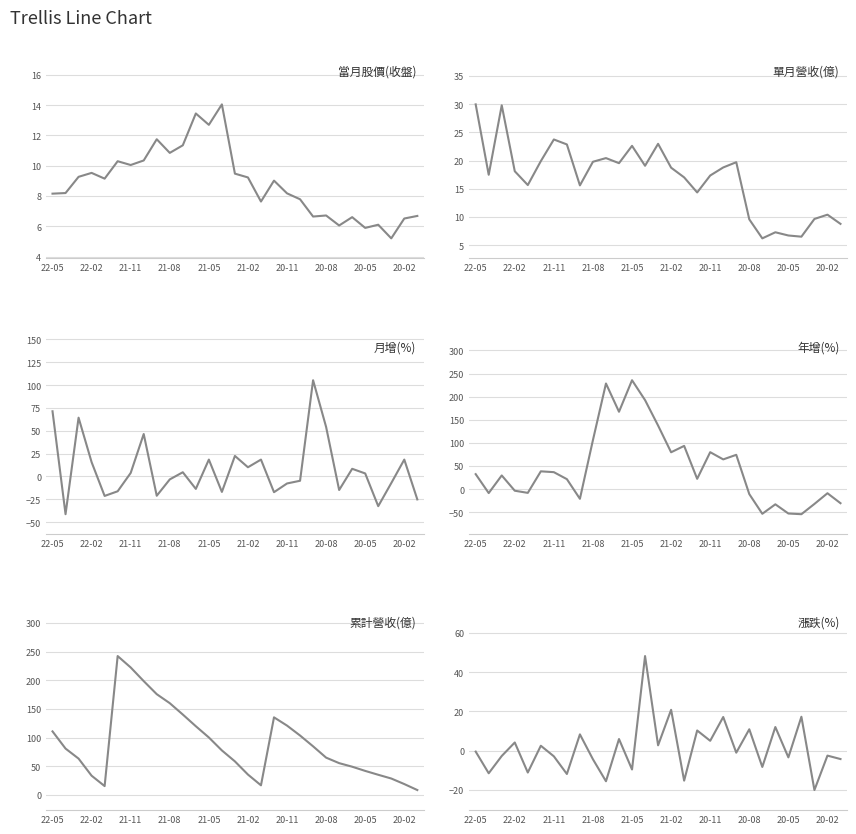

Which series has the largest total across all categories?

累計營收(億)